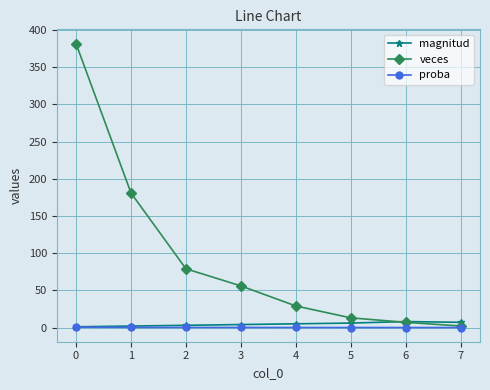

True or false: magnitud and veces intersect in this chart.

True